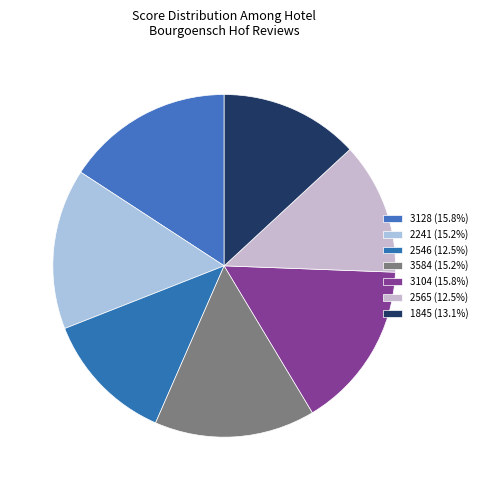

How many slices are in this pie chart?

7